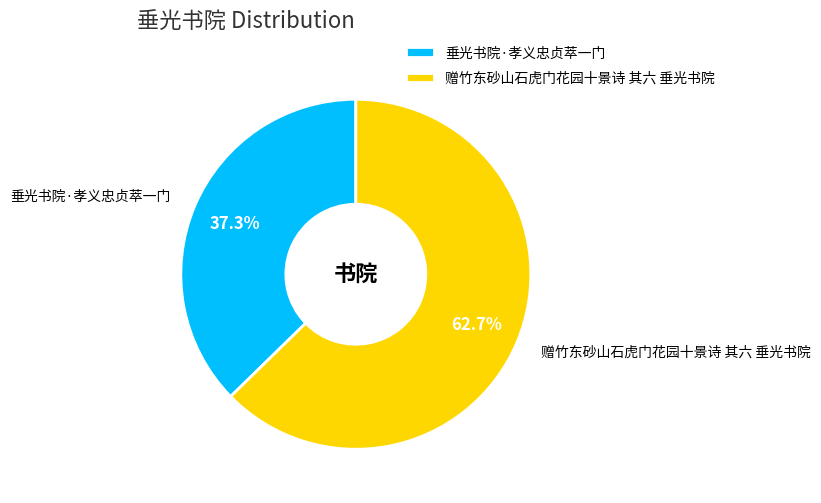

The 赠竹东砂山石虎门花园十景诗 其六 垂光书院 slice represents 50% of the pie. True or false?

False